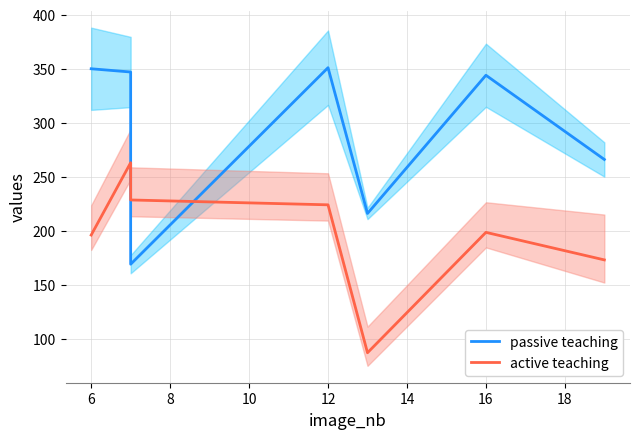

True or false: active teaching and passive teaching cross at least once.

True